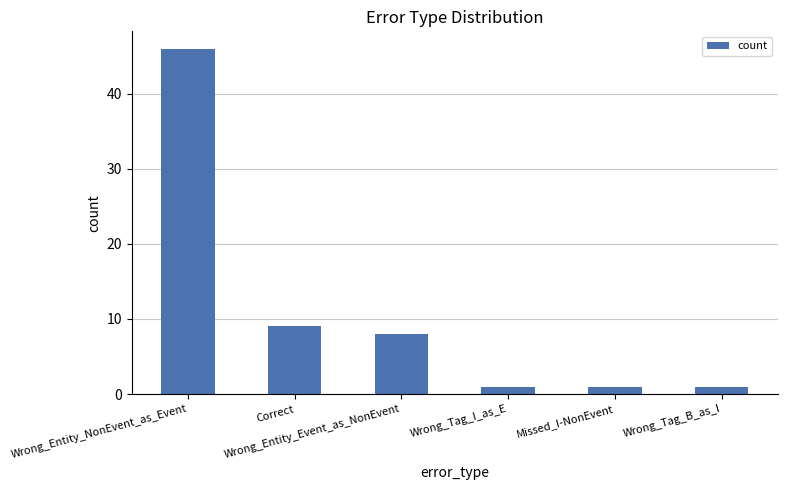

What is the difference between the values at Wrong_Tag_B_as_I and Wrong_Entity_Event_as_NonEvent?

7